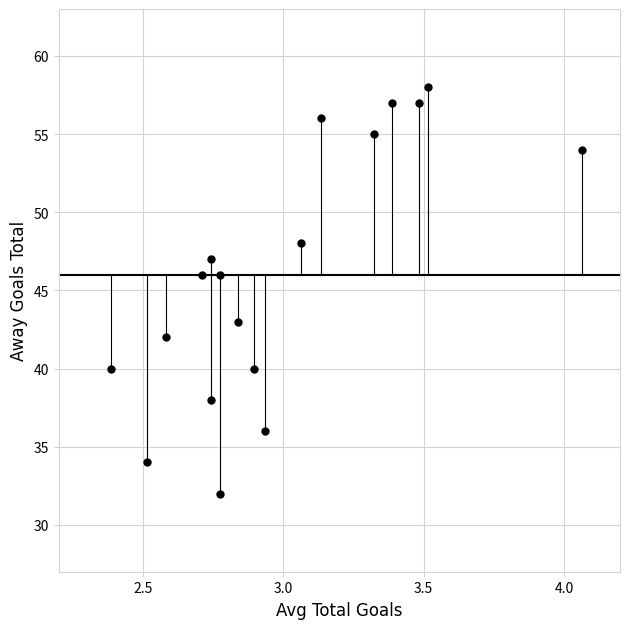

What is the range of Y values (max minus min)?

26